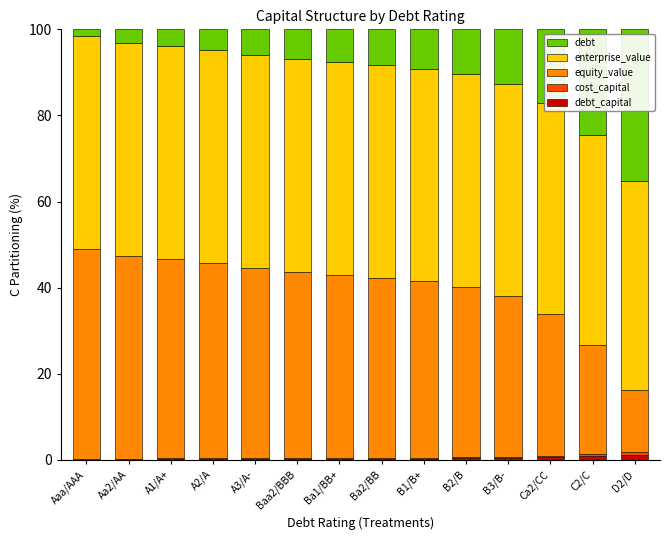

How many series are shown in this chart?

5